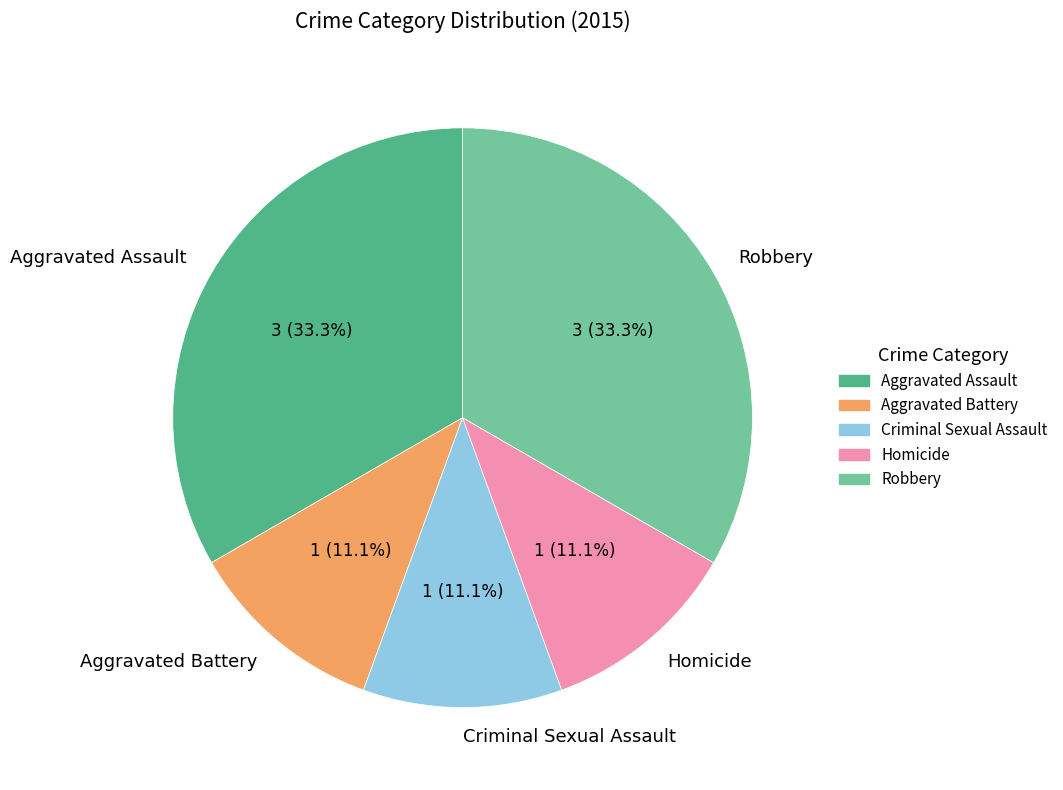

True or false: Robbery accounts for 20% of the total.

False